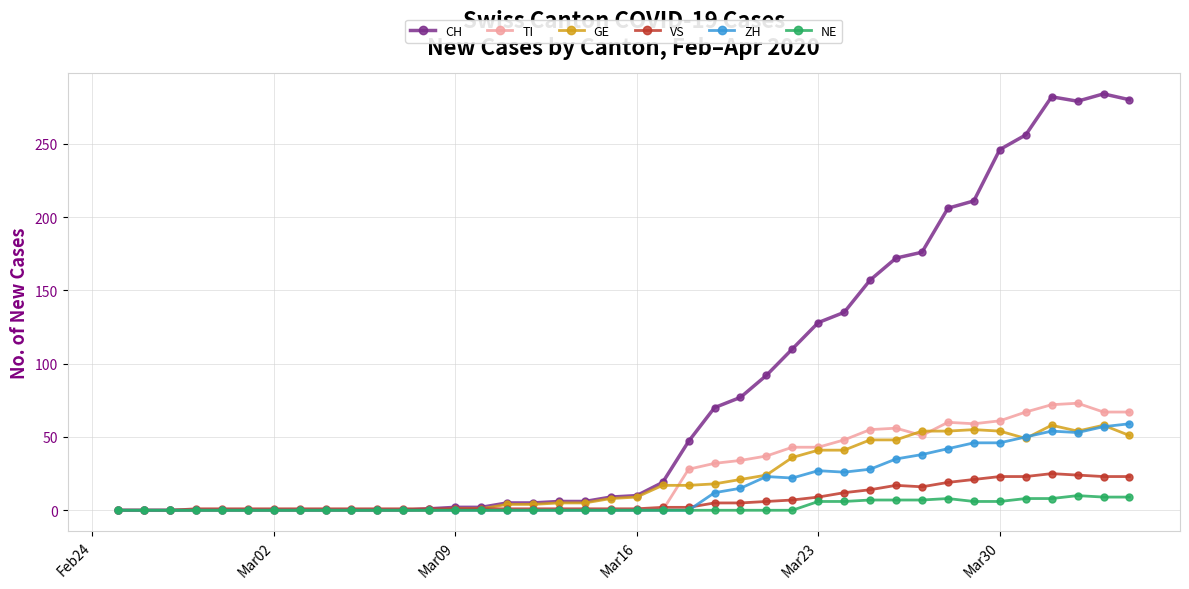

Which series has the widest spread of values?

CH